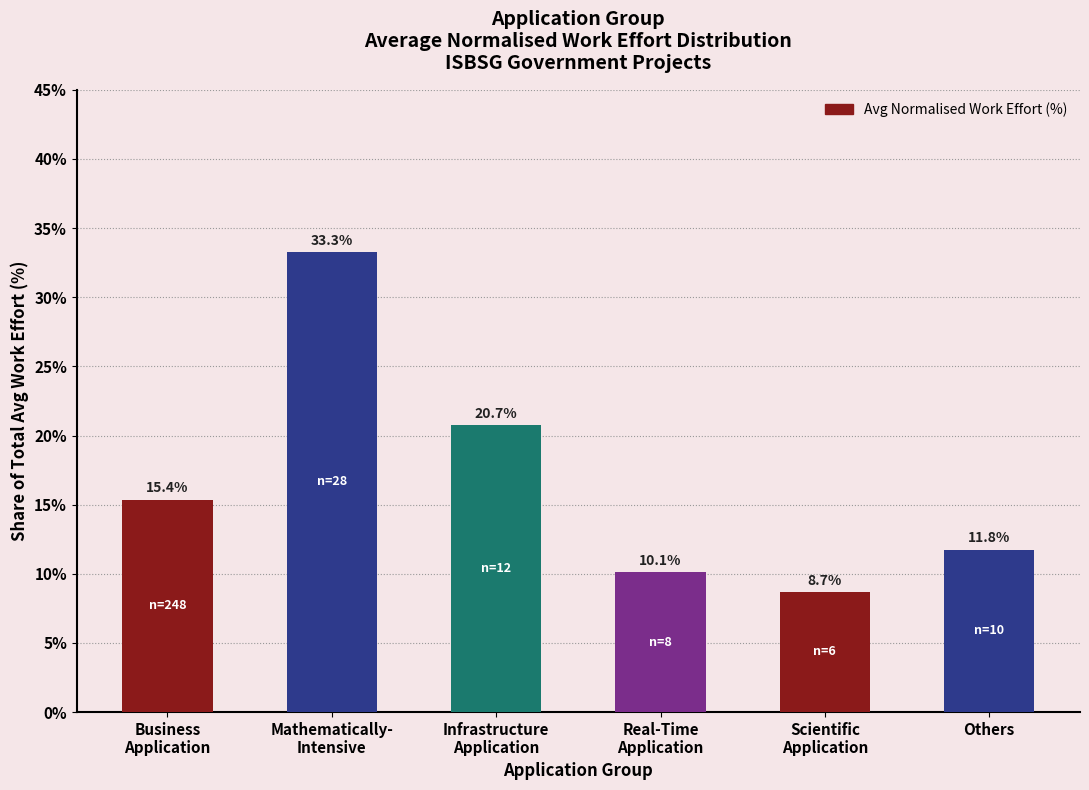

How many data points does each series have?

6